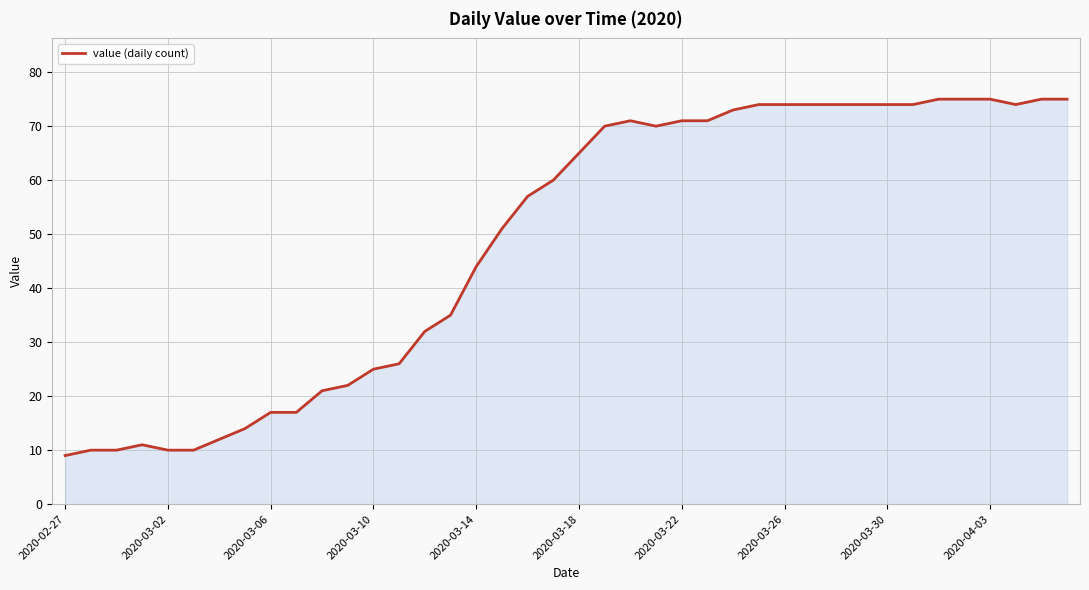

What is the smallest value displayed?

9